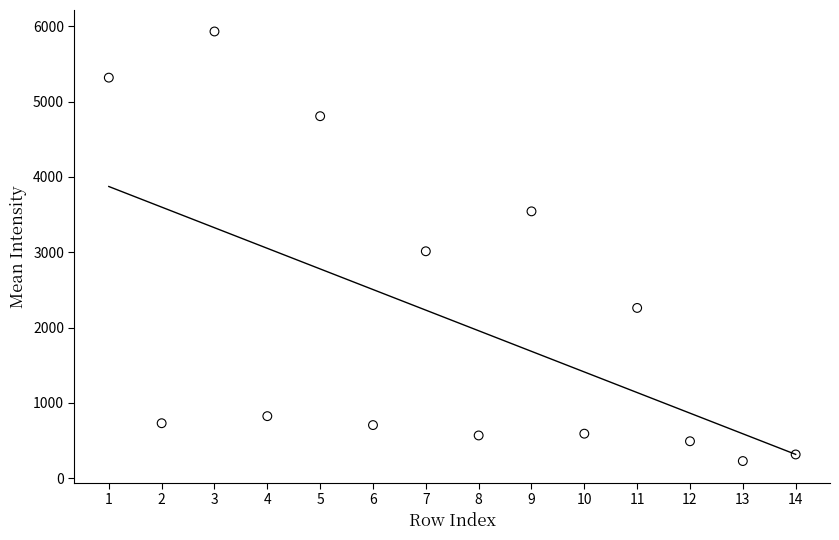

What is the range of X values (max minus min)?

13.0